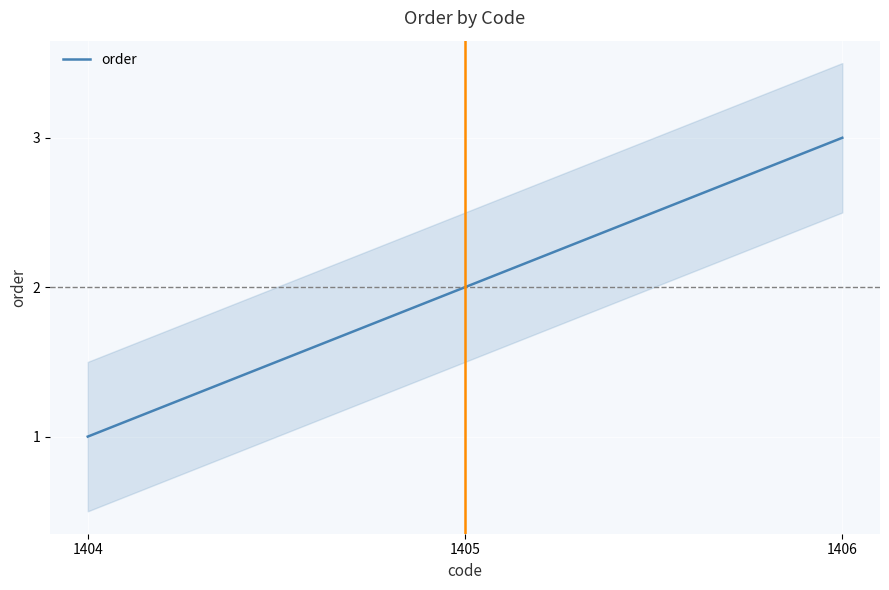

At which category does the chart reach its peak across all series?

1406